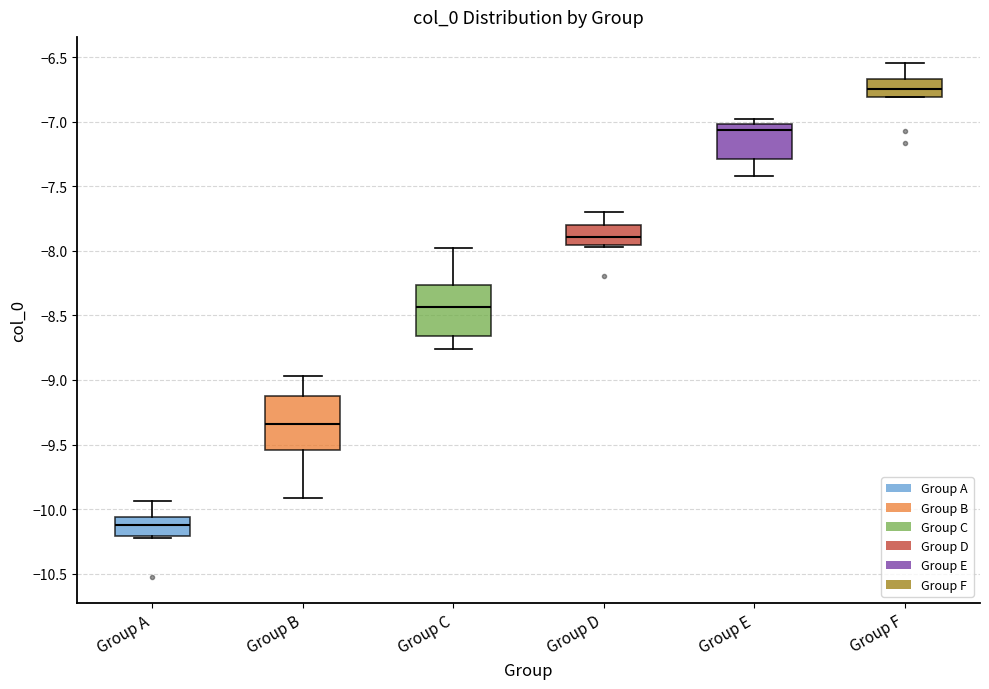

Reading left to right, read every box against the y-axis: the position of its median line, the range the box covers, and the ends of its whiskers. The values are not printed on the chart, so give them approximately, as read against the axis.

Group A: median -10.10, box -10.20 to -10.05, whiskers -10.25 to -9.95
Group B: median -9.35, box -9.55 to -9.15, whiskers -9.90 to -8.95
Group C: median -8.45, box -8.65 to -8.25, whiskers -8.75 to -8.00
Group D: median -7.90, box -7.95 to -7.80, whiskers -7.95 (just below the box's lower edge) to -7.70
Group E: median -7.05, box -7.30 to -7.00, whiskers -7.40 to -7.00 (just above the box's upper edge)
Group F: median -6.75, box -6.80 to -6.65, whiskers -6.80 to -6.55